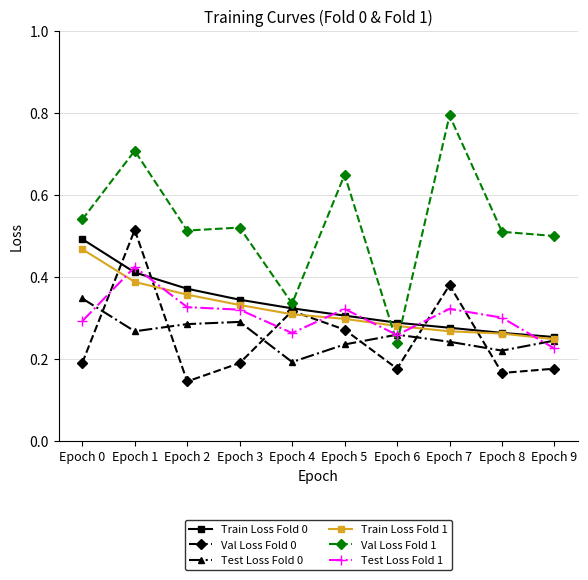

Between Epoch 6 and Epoch 7, which series saw the biggest shift?

Val Loss Fold 1